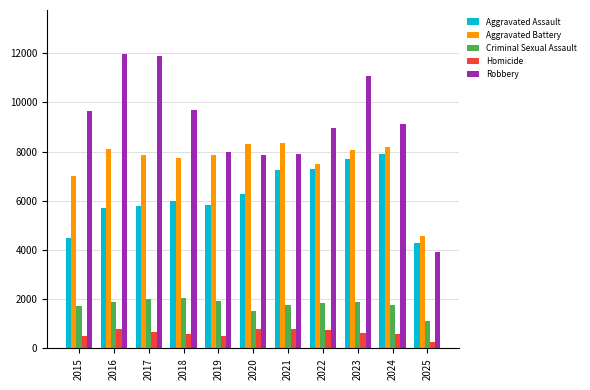

List the series in order of their peak value, lowest first.

Homicide, Criminal Sexual Assault, Aggravated Assault, Aggravated Battery, Robbery